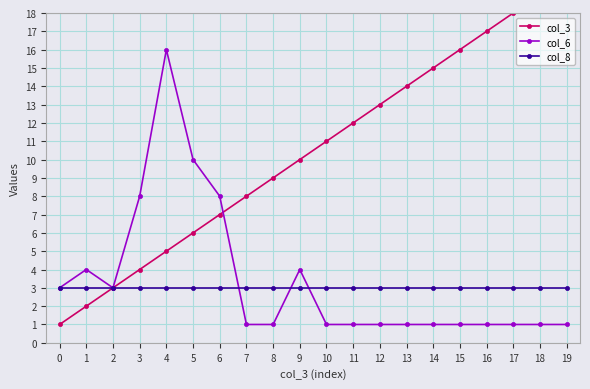

True or false: col_6 has a value of 0 at 12.

False